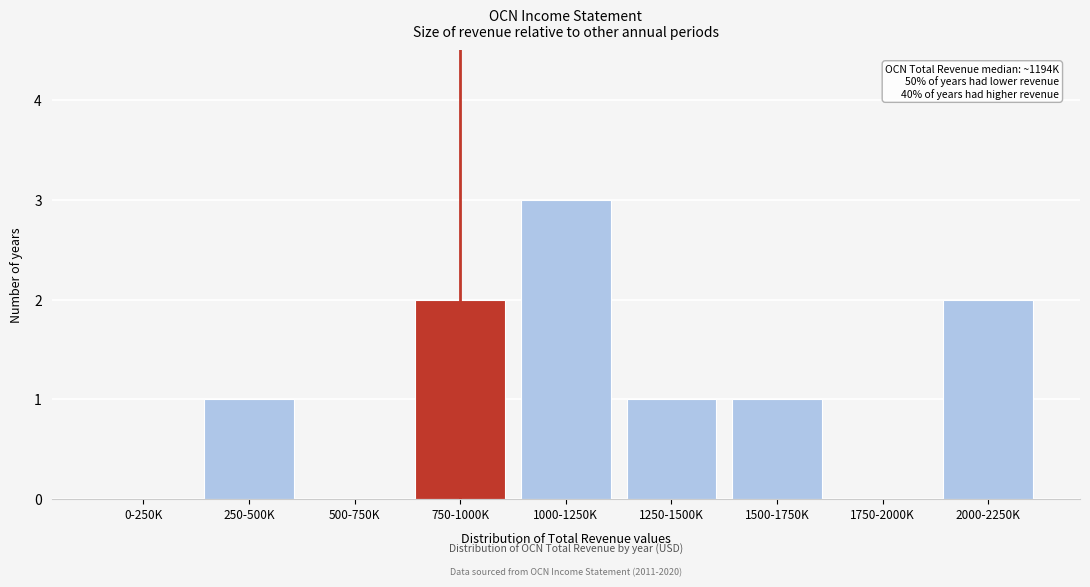

Reading left to right, extract all data points from this chart.

0-250K=0	250-500K=1	500-750K=0	750-1000K=2	1000-1250K=3	1250-1500K=1	1500-1750K=1	1750-2000K=0	2000-2250K=2